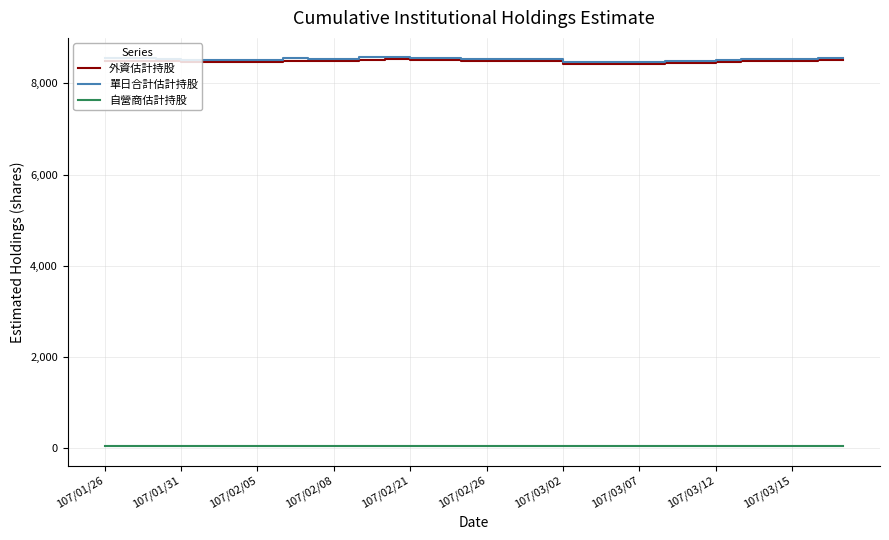

True or false: 外資估計持股 and 自營商估計持股 intersect in this chart.

False